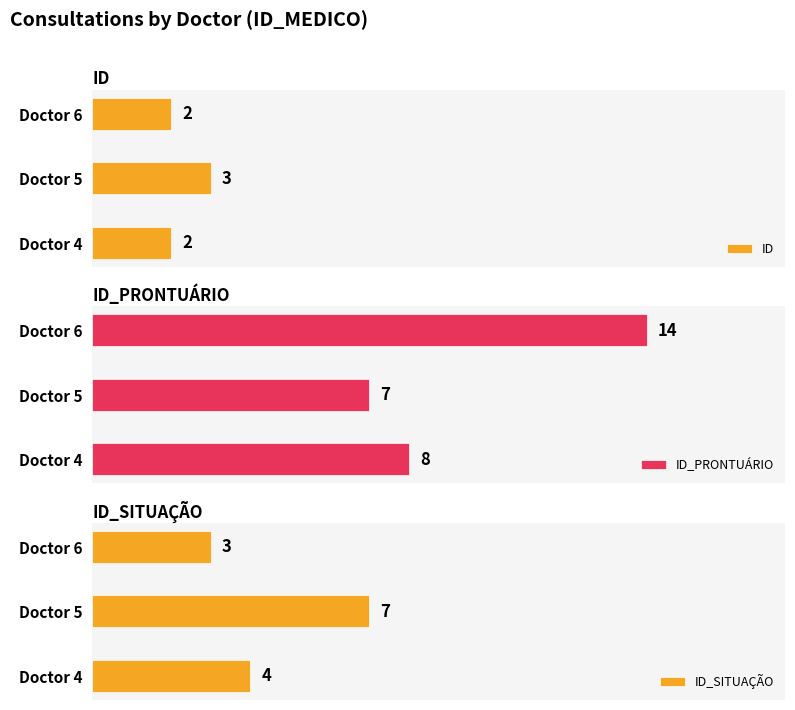

Where is ID_PRONTUÁRIO nearest to the value 10?

Doctor 4